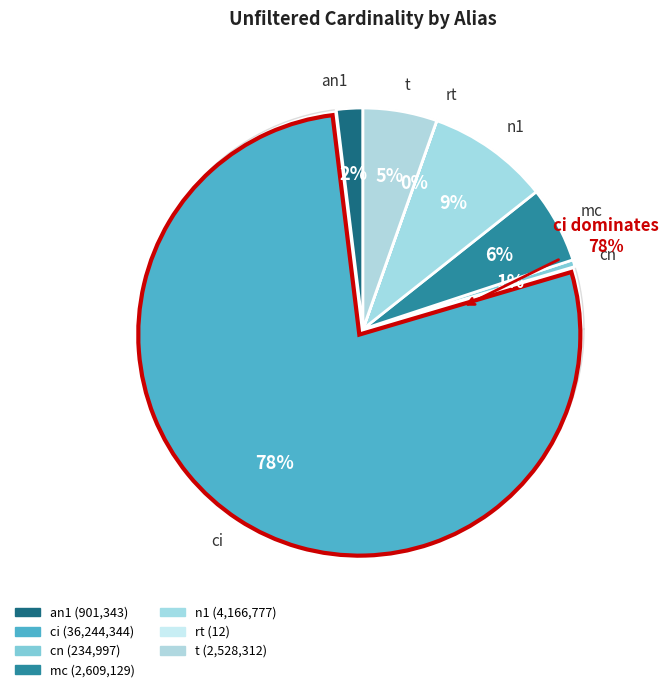

What is the ratio of the value at n1 to the value at t?

1.6